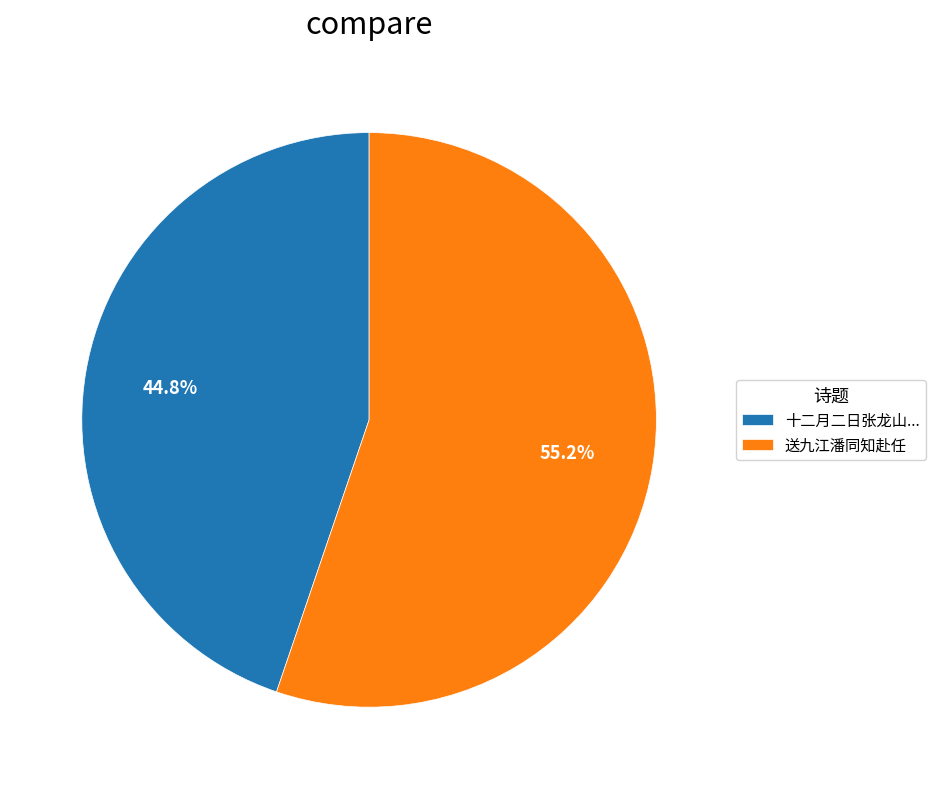

What is the largest slice in the pie chart?

送九江潘同知赴任